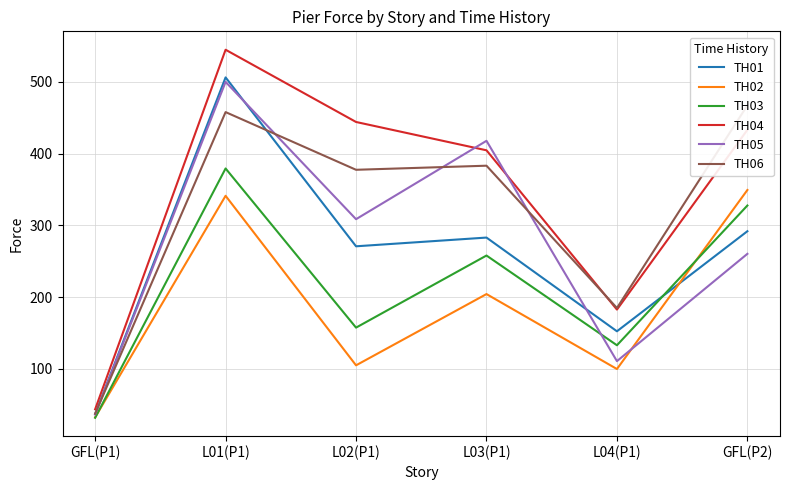

What is the spread (max minus min) of values at L01(P1)?

203.5